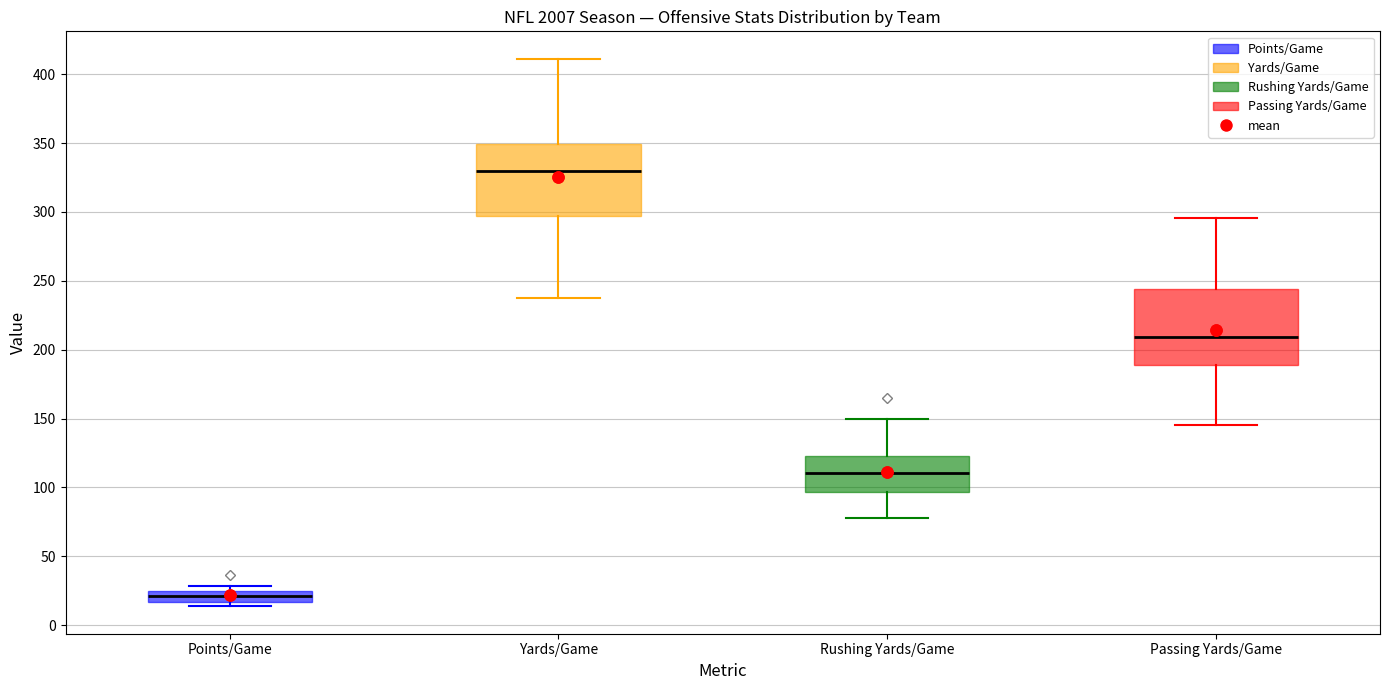

Which box's median line is the lowest?

Points/Game